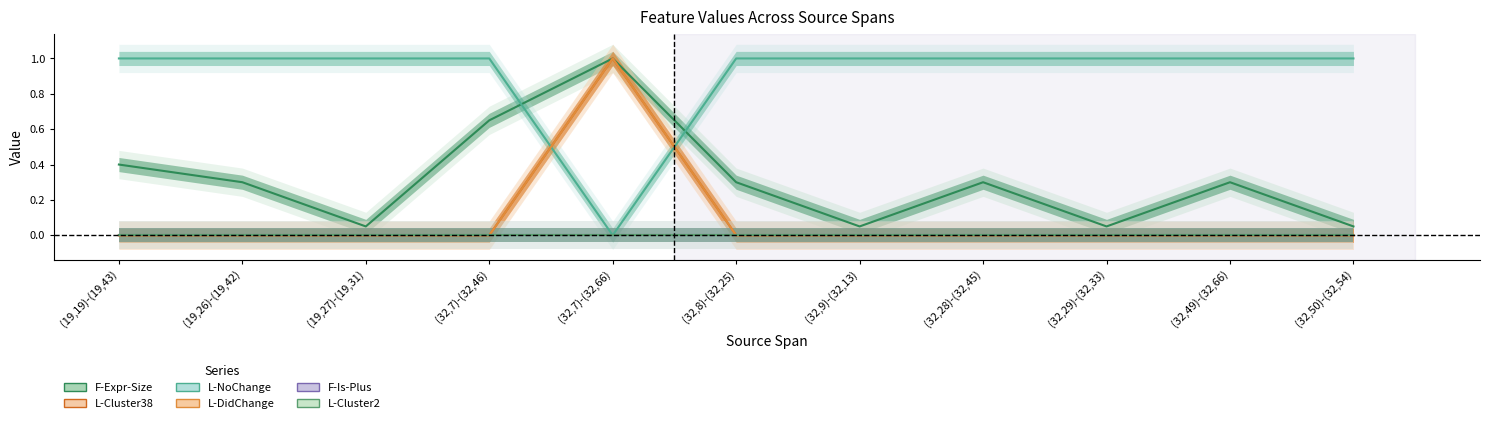

What is the difference between the maximum and second lowest values in the L-Cluster38 series?

1.0